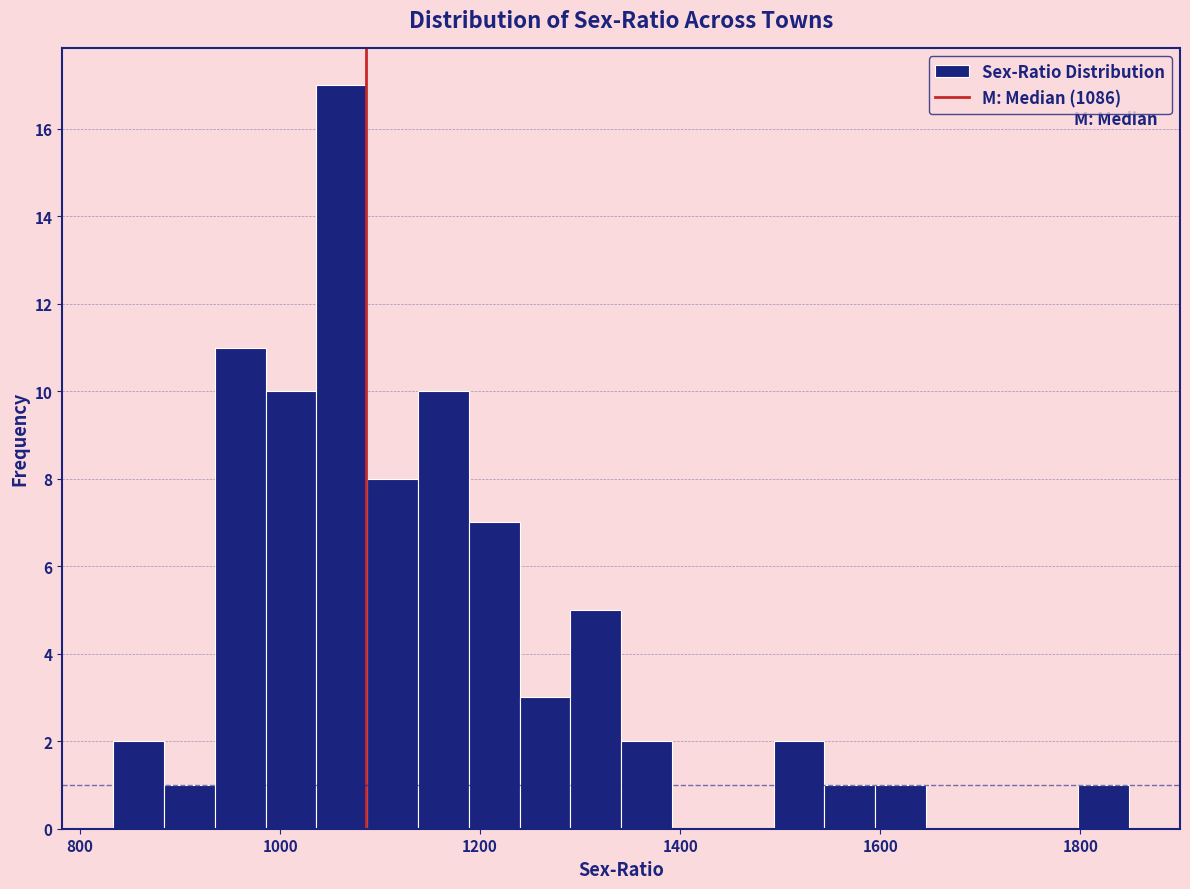

Around what value on the x-axis is the tallest bar? Give the approximate position of its centre, as read against the axis.

1060